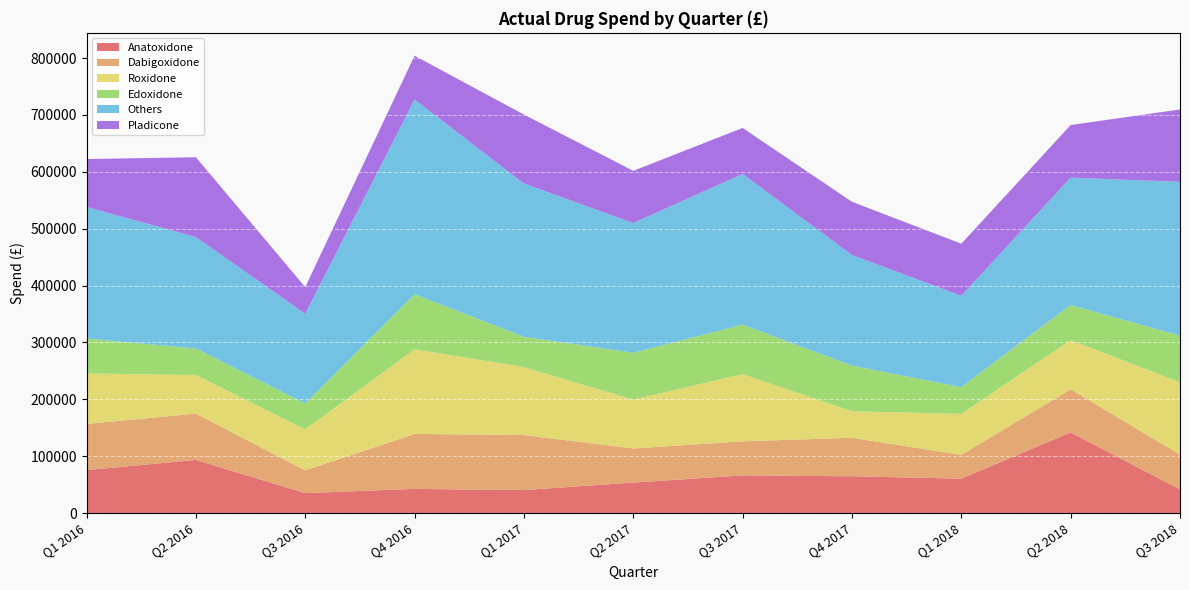

Reading left to right, what are all the values shown in this chart?

Anatoxidone: Q1 2016=75537	Q2 2016=93600	Q3 2016=35100	Q4 2016=42600	Q1 2017=40500	Q2 2017=53700	Q3 2017=66300	Q4 2017=64800	Q1 2018=60600	Q2 2018=141900	Q3 2018=41700
Dabigoxidone: Q1 2016=81284	Q2 2016=81345	Q3 2016=40159	Q4 2016=96642	Q1 2017=96762	Q2 2017=59985	Q3 2017=59955	Q4 2017=67654	Q1 2018=41817	Q2 2018=75877	Q3 2018=61310
Roxidone: Q1 2016=88639	Q2 2016=67938	Q3 2016=72075	Q4 2016=148724	Q1 2017=119490	Q2 2017=85779	Q3 2017=118101	Q4 2017=46611	Q1 2018=72074	Q2 2018=86329	Q3 2018=127107
Edoxidone: Q1 2016=61423	Q2 2016=46612	Q3 2016=45458	Q4 2016=96931	Q1 2017=53253	Q2 2017=82443	Q3 2017=86953	Q4 2017=80242	Q1 2018=46936	Q2 2018=61827	Q3 2018=81936
Others: Q1 2016=231346	Q2 2016=195895	Q3 2016=157692	Q4 2016=342297	Q1 2017=269505	Q2 2017=228207	Q3 2017=265009	Q4 2017=194507	Q1 2018=160827	Q2 2018=224033	Q3 2018=270353
Pladicone: Q1 2016=84321	Q2 2016=140373	Q3 2016=46876	Q4 2016=77035	Q1 2017=121214	Q2 2017=91733	Q3 2017=80906	Q4 2017=93607	Q1 2018=91448	Q2 2018=92382	Q3 2018=127308